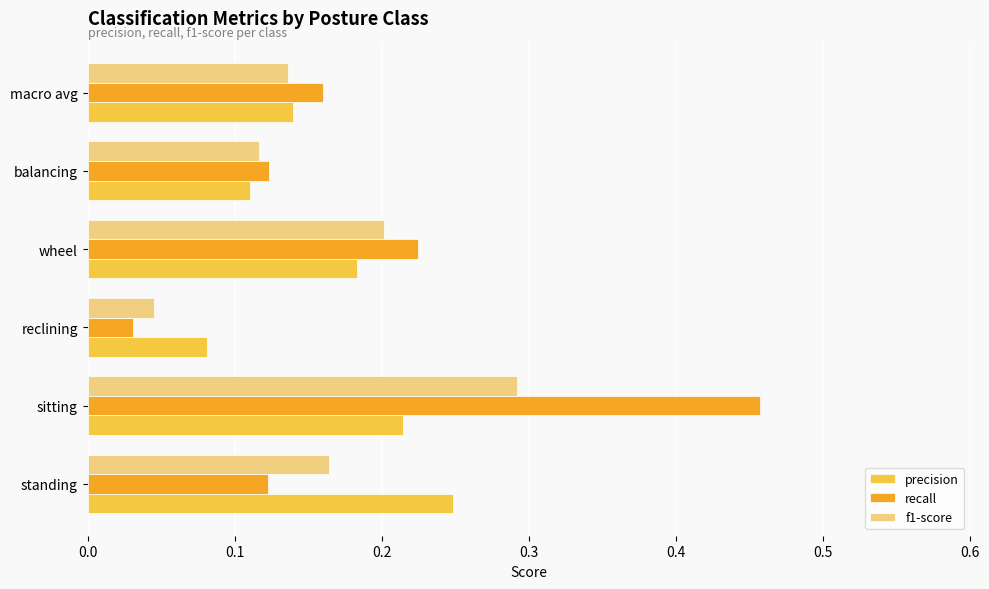

Rank the categories by f1-score value from lowest to highest.

reclining, balancing, macro avg, standing, wheel, sitting